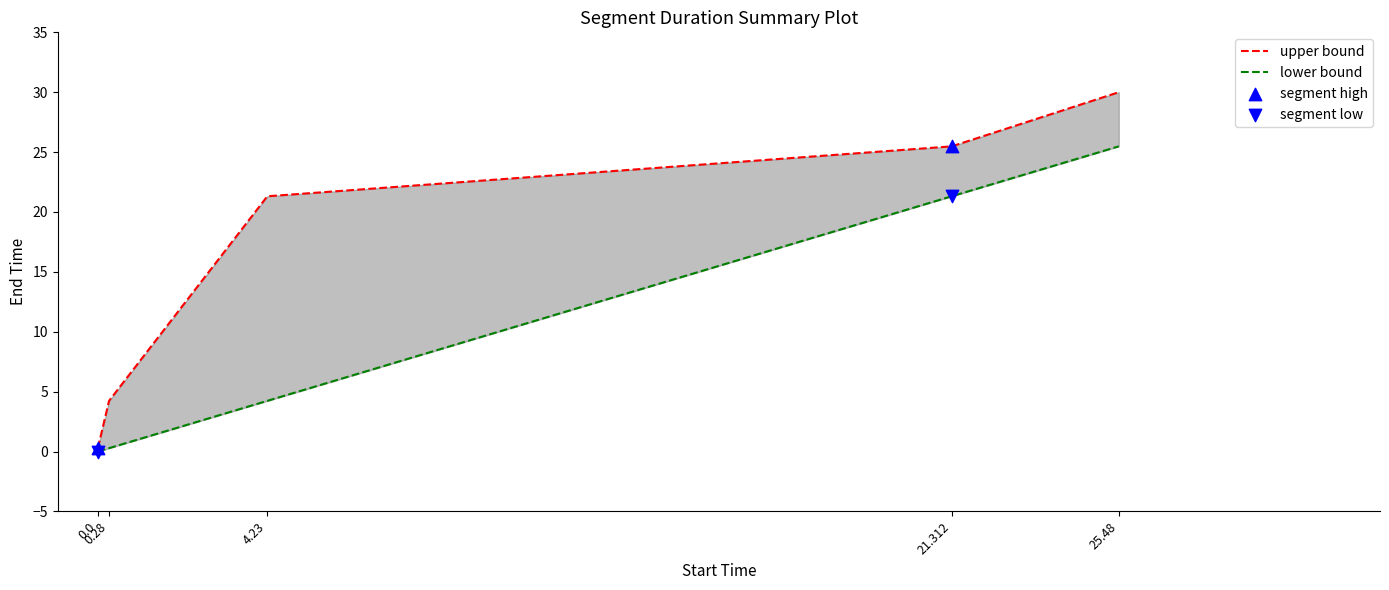

Which series has the largest total across all categories?

upper